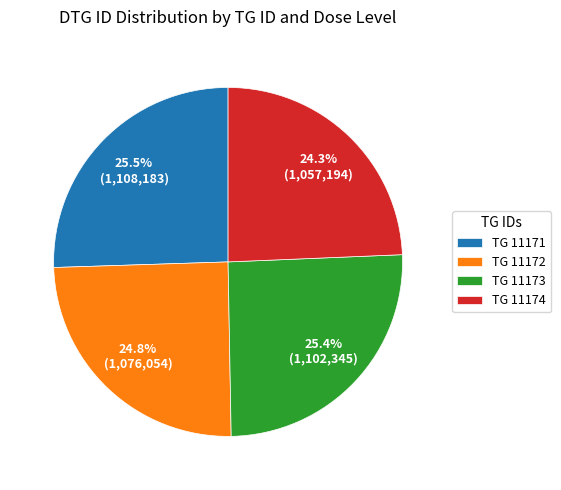

How many segments does this pie chart have?

4